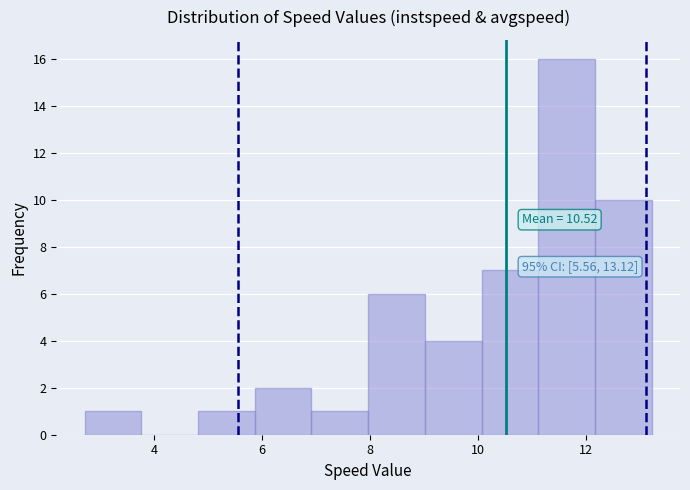

Over which range of the x-axis is the bar tallest?

11.2 to 12.2